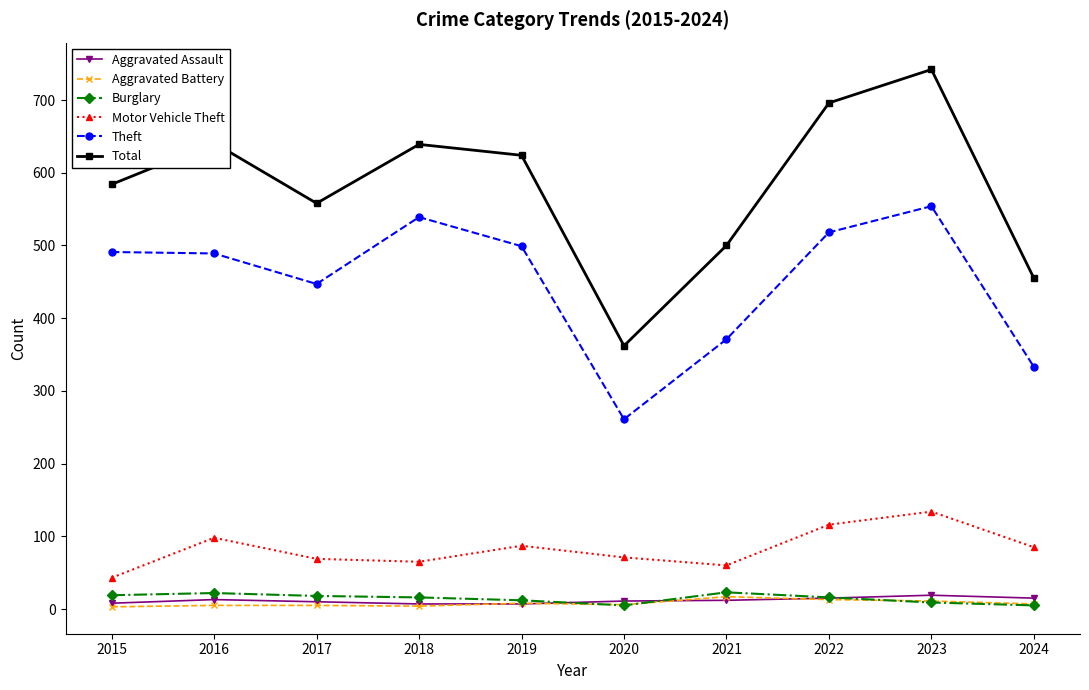

Is the value of Aggravated Assault at 2017 greater than the value of Motor Vehicle Theft at 2023?

No